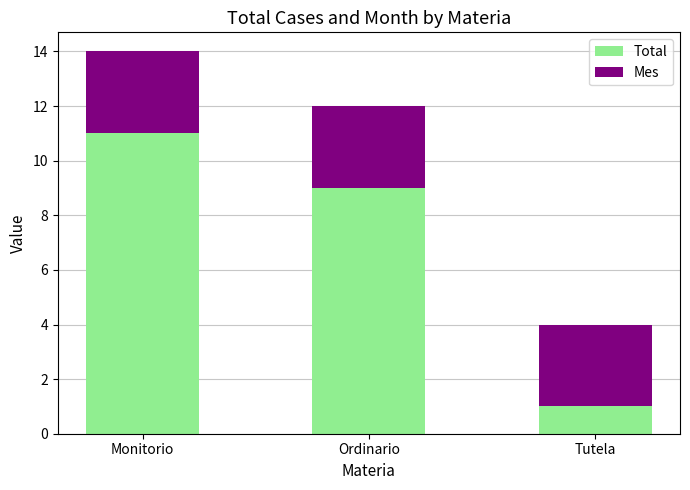

Reading left to right, what are the values for Total?

Monitorio=11	Ordinario=9	Tutela=1